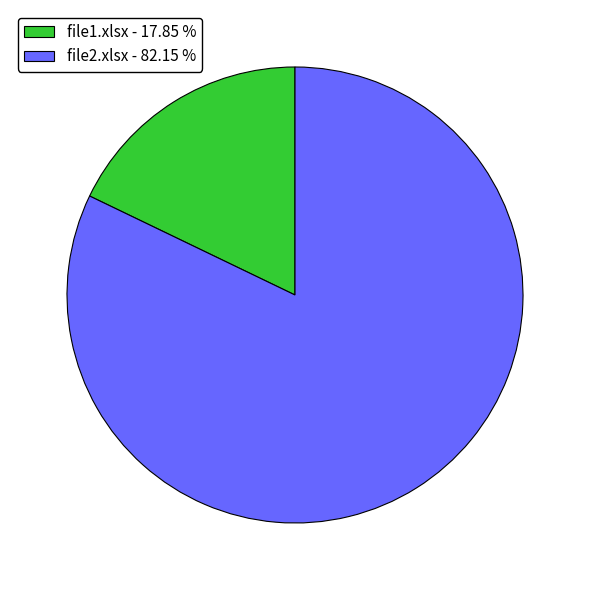

What is the majority slice?

file2.xlsx